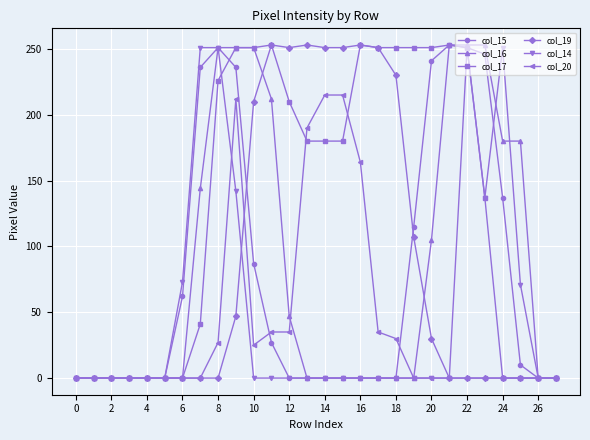

What is the value of the col_17 point at the 15th from the left?

180